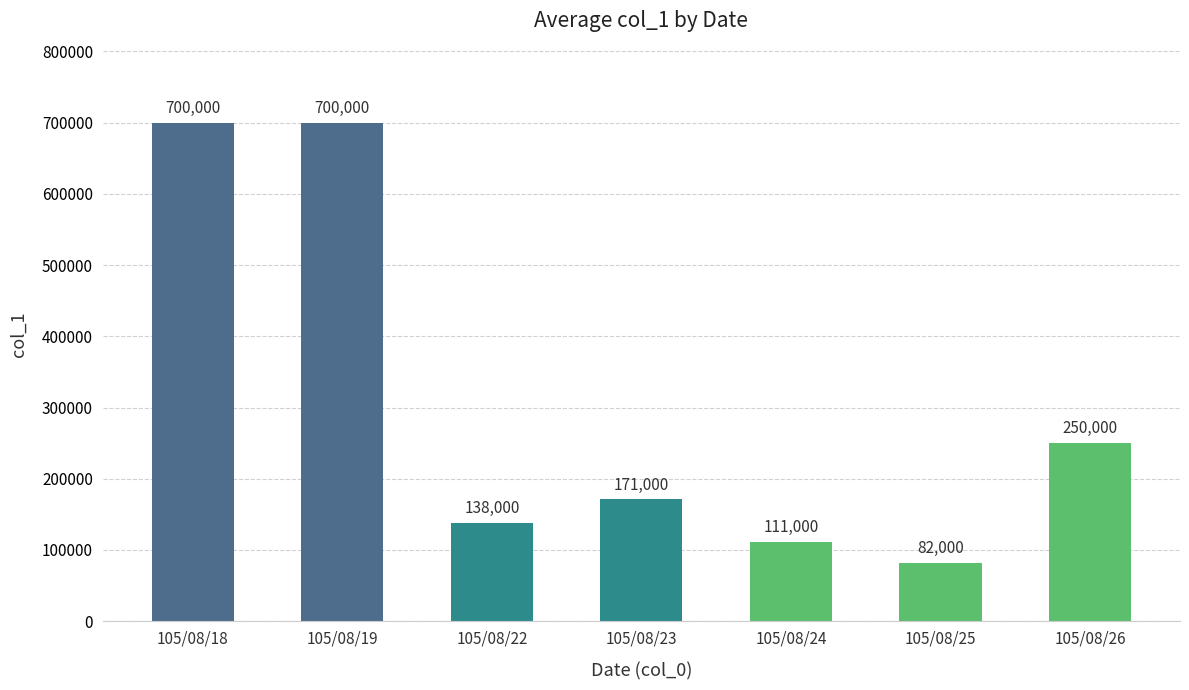

Is it true that the value at 105/08/23 is 171000?

True